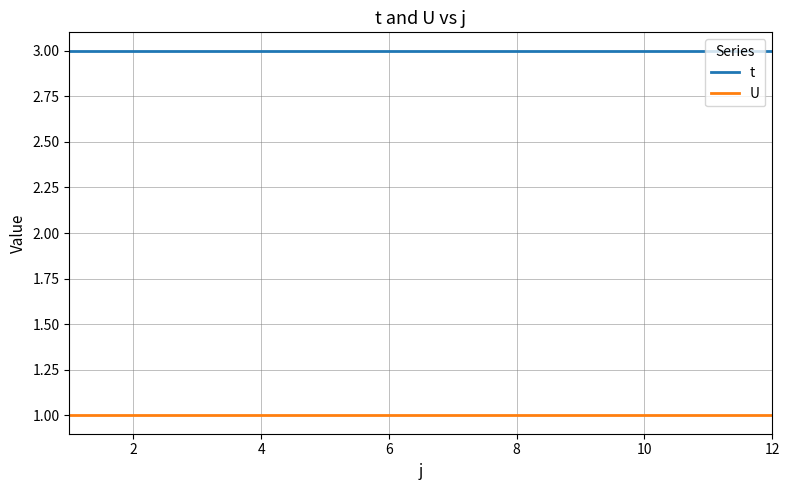

True or false: U and t intersect in this chart.

False